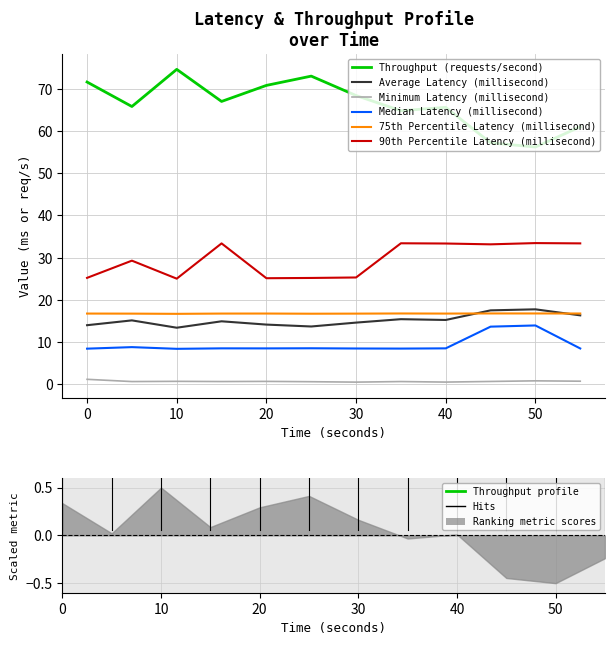

True or false: Minimum Latency (millisecond) has a value of 0.6 at 5.

True